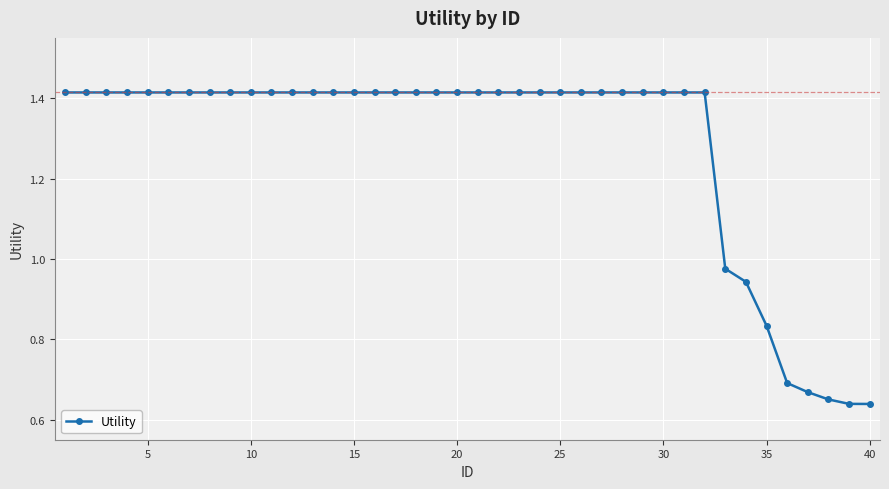

What is the sum of all values?

51.3